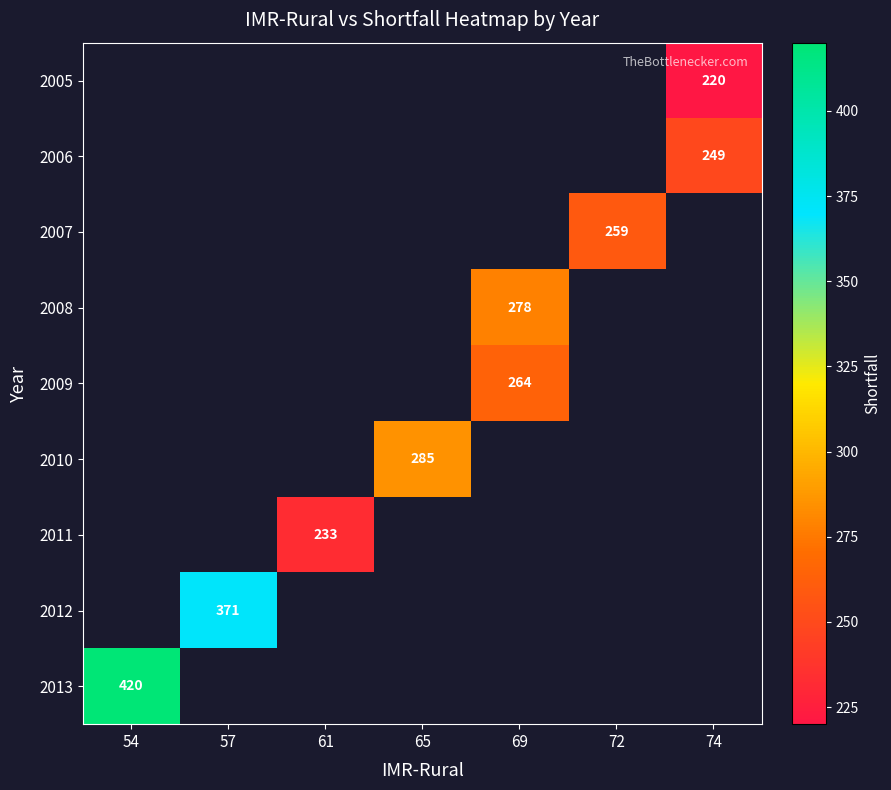

What is the maximum value shown in the chart?

420.0